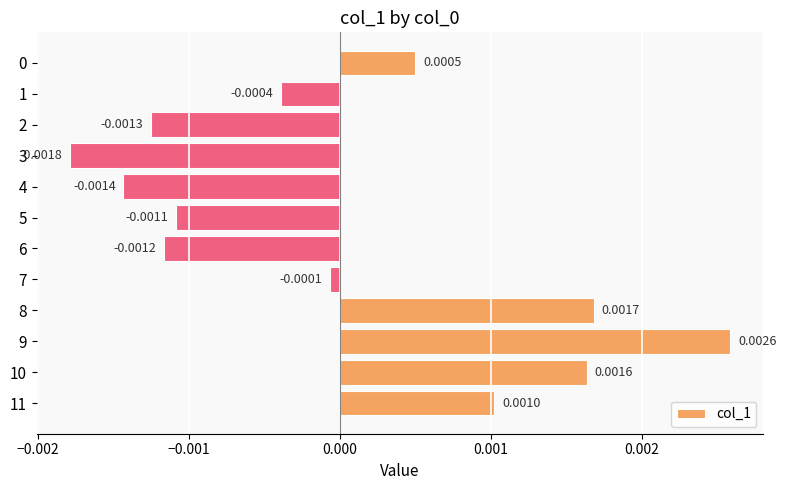

Which has a higher value, 3 or 4?

4